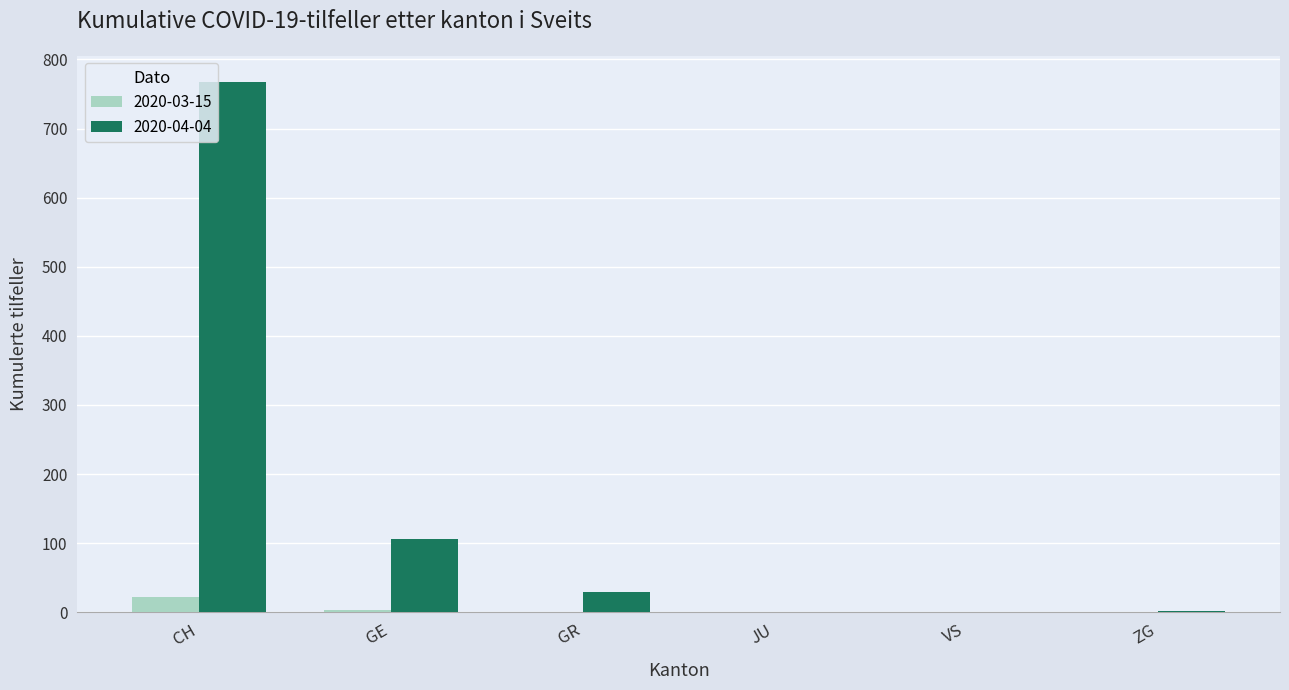

Which label corresponds to the largest value in the chart?

CH